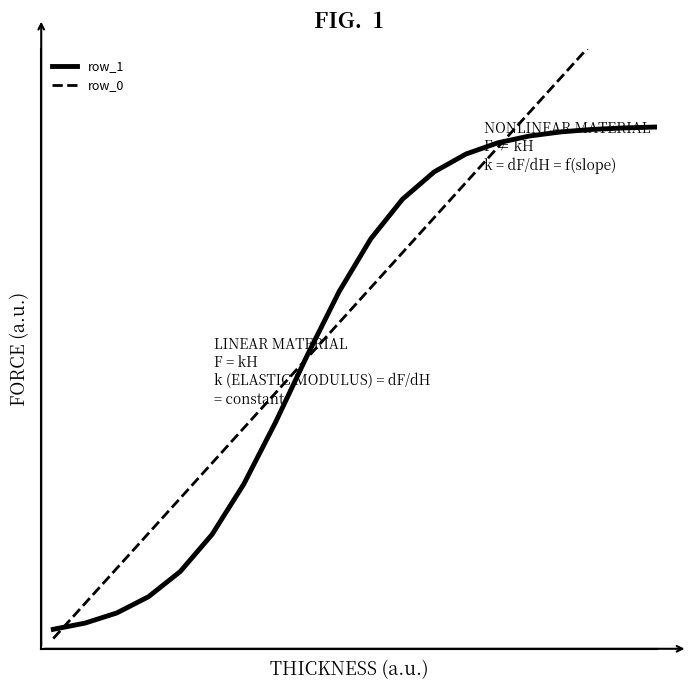

True or false: row_1 and row_0 cross at least once.

True